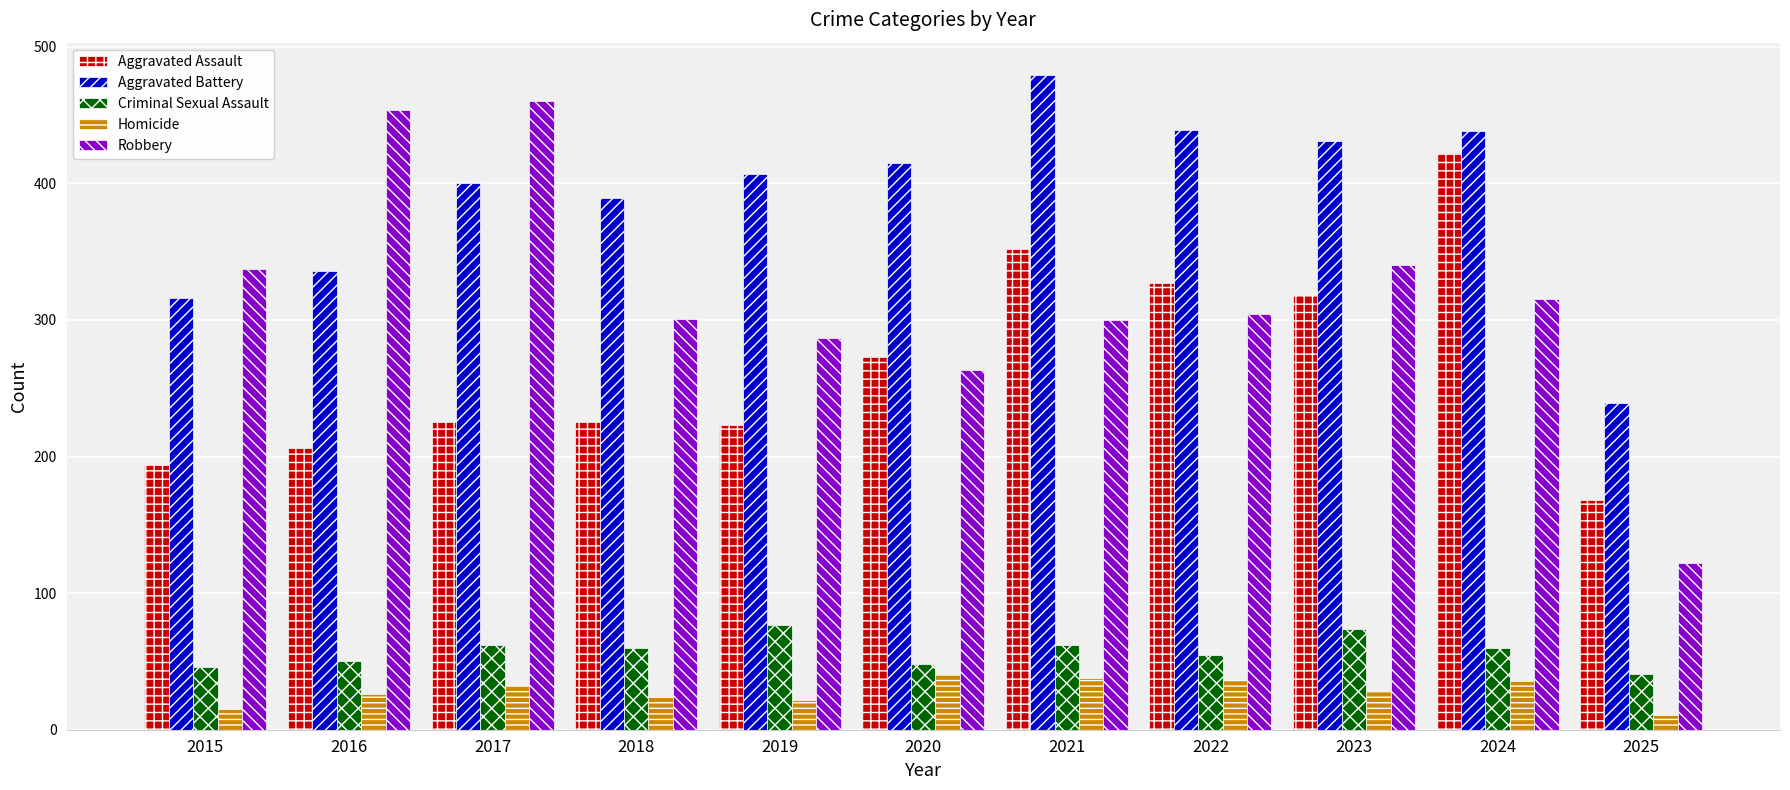

Which series changed the most between 2018 and 2023?

Aggravated Assault